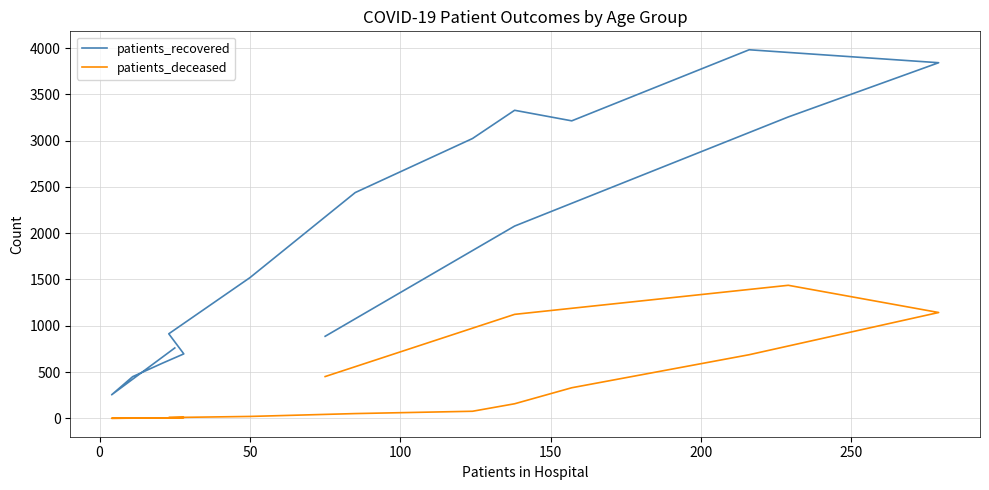

Count the number of categories in the chart.

16